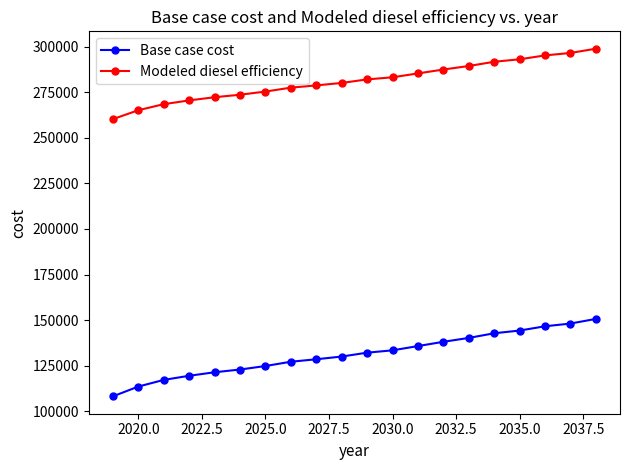

Which series has the largest range (max minus min)?

Base case cost